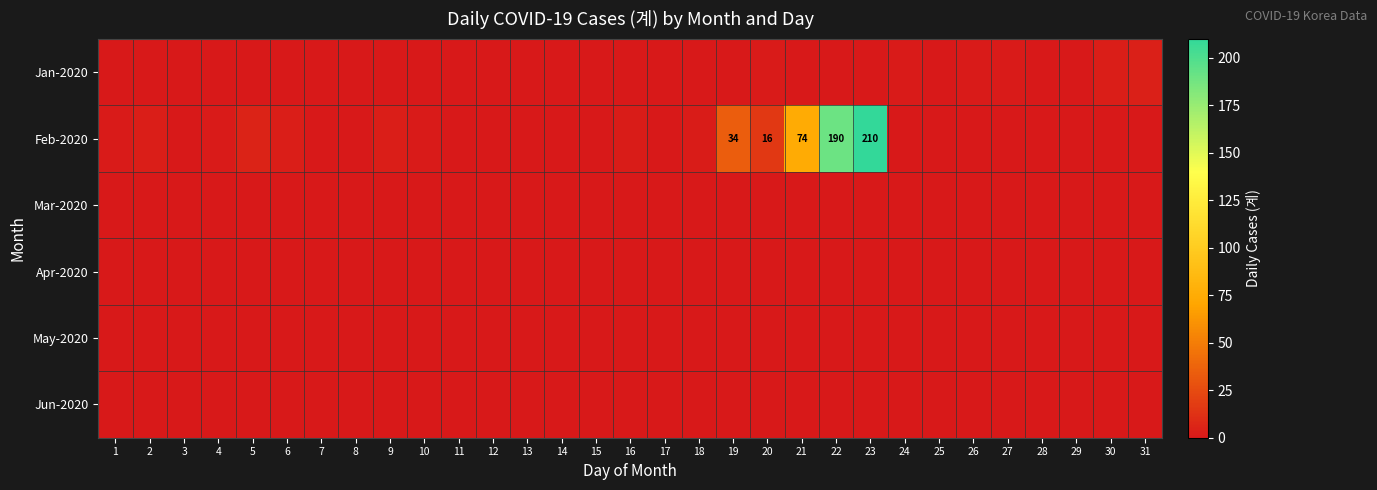

The value of Feb-2020 at 23 is 210. True or false?

True